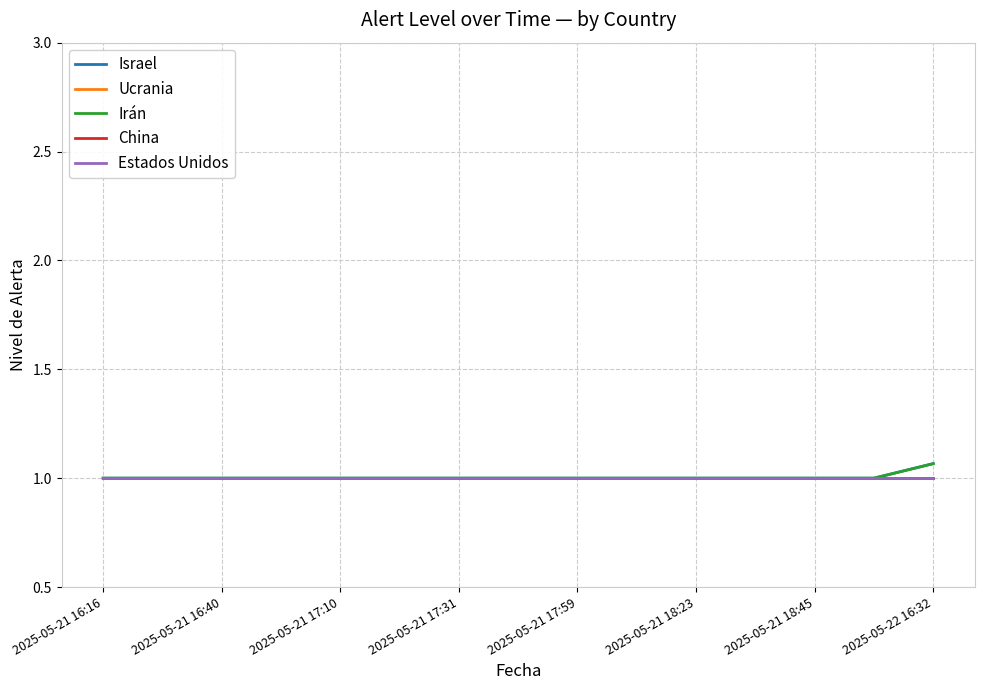

Does the chart have visible grid lines?

Yes